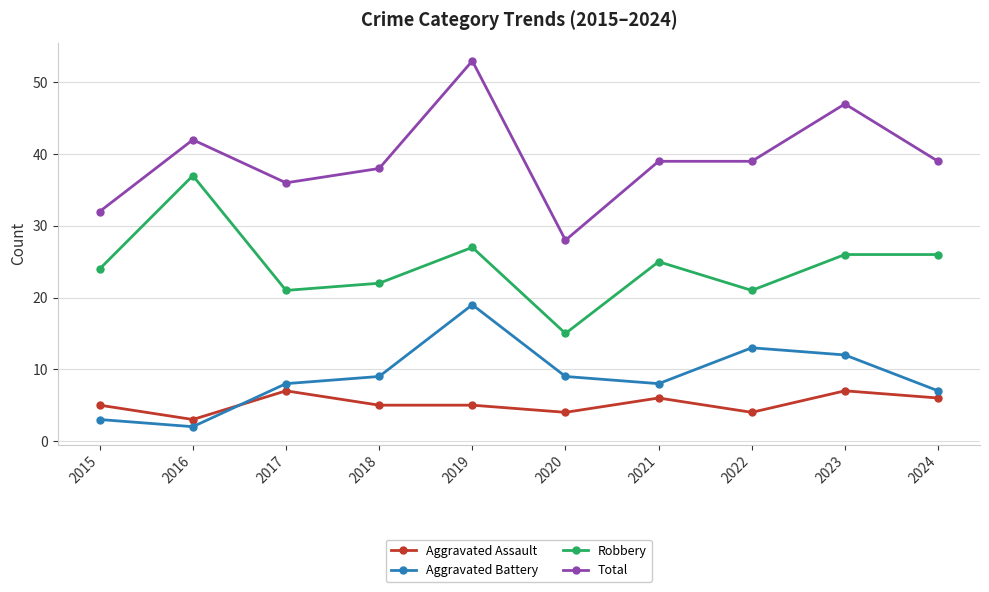

How many series are shown in this chart?

4